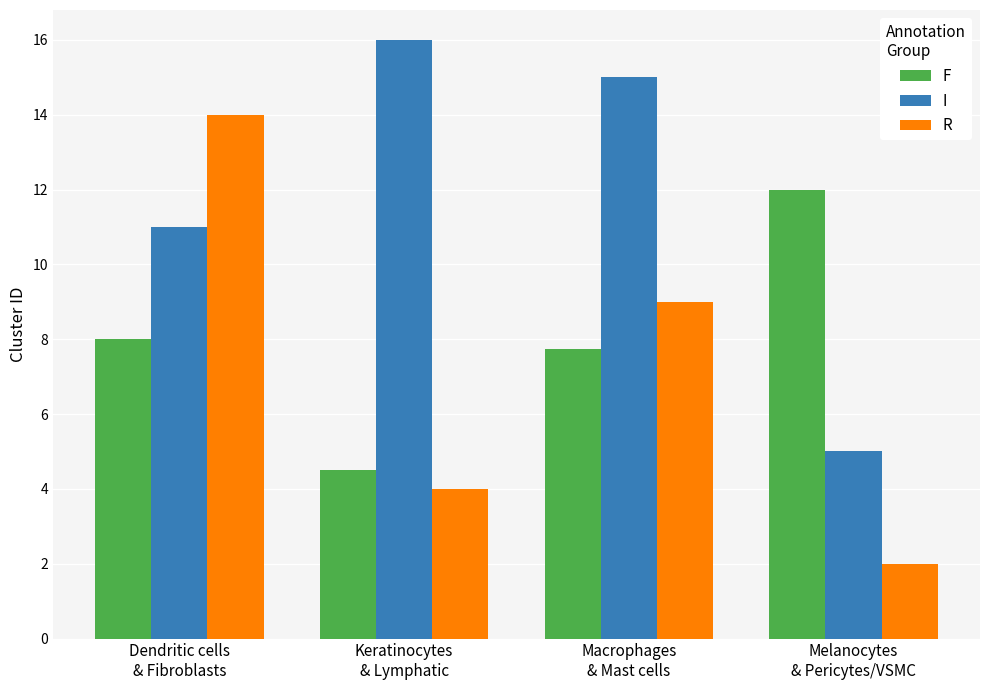

What is the difference between the maximum and second lowest values in the R series?

10.0